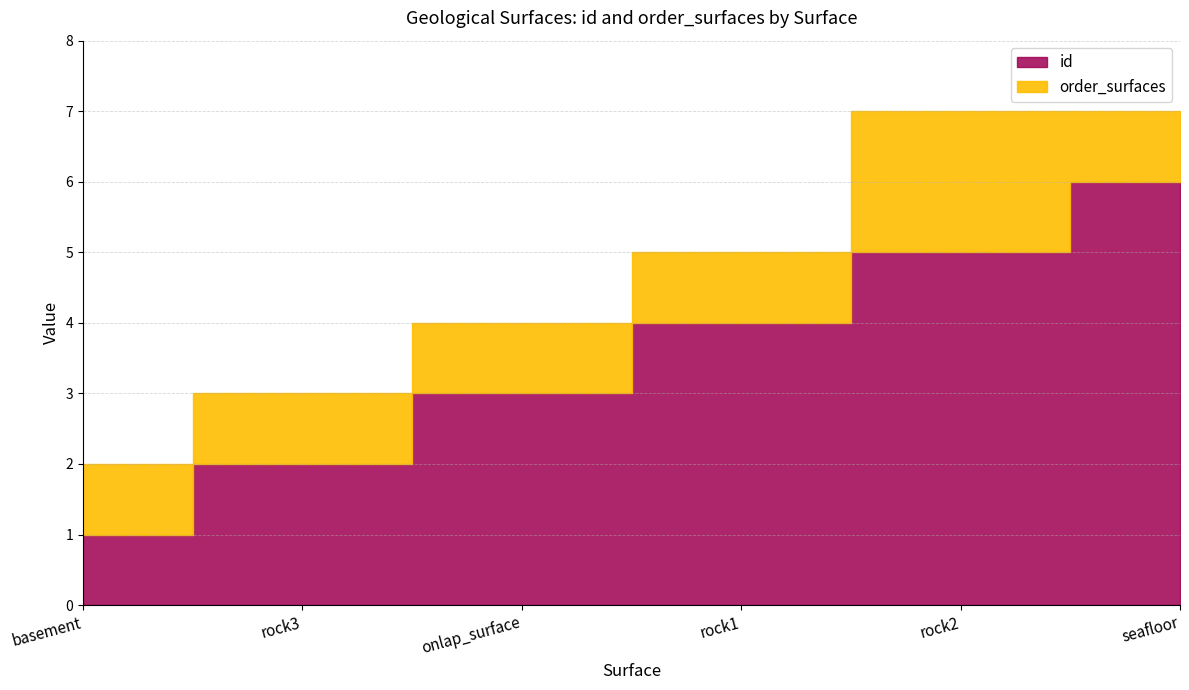

What is the difference between the highest and lowest values at onlap_surface?

2